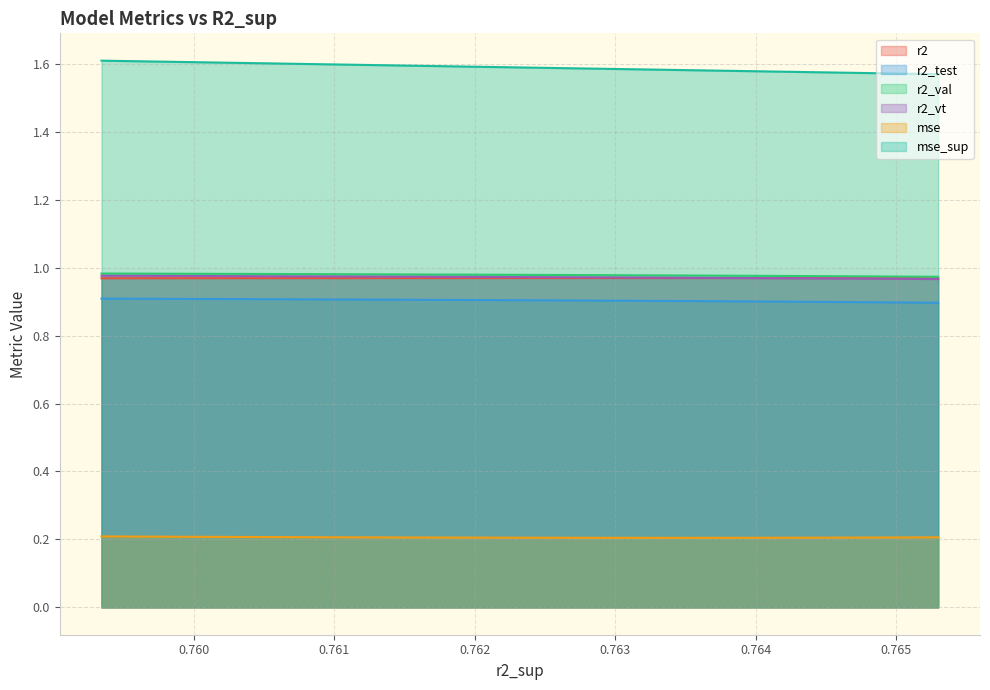

What is the lowest value of the r2_test series?

0.9